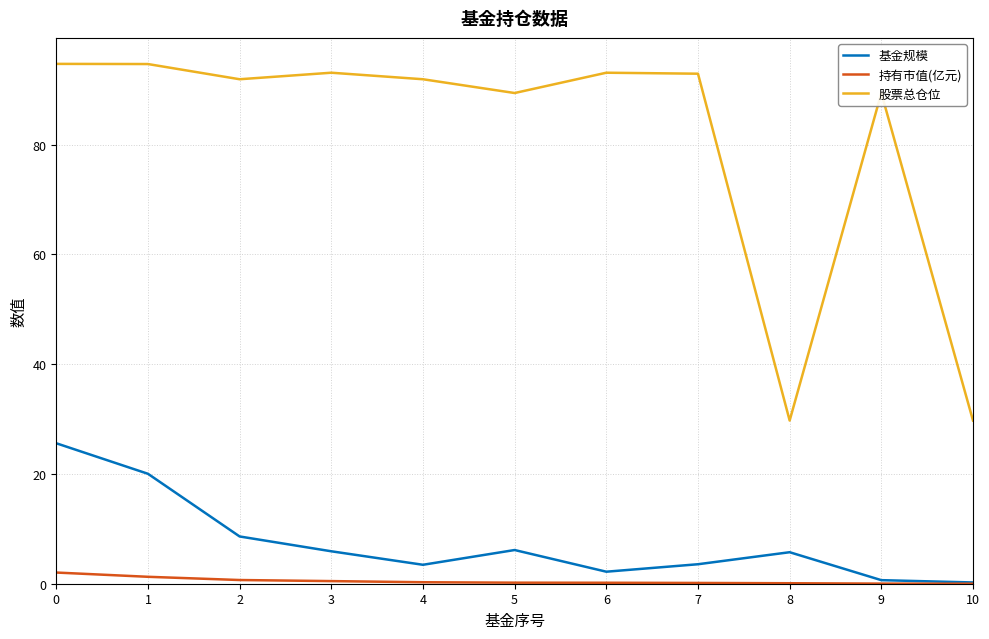

Where is the first local maximum for 基金规模?

5